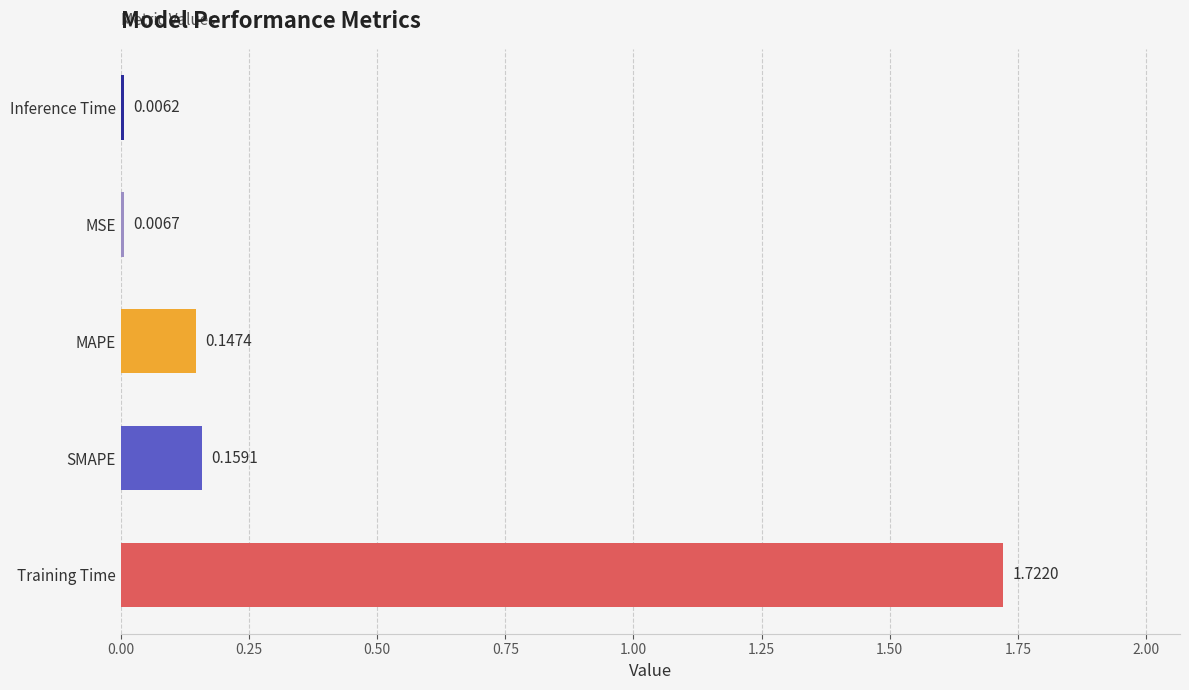

What is the sum of all values?

2.0